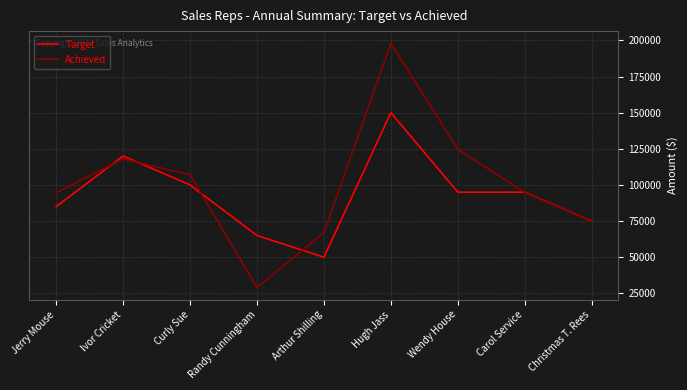

True or false: Achieved and Target cross at least once.

True